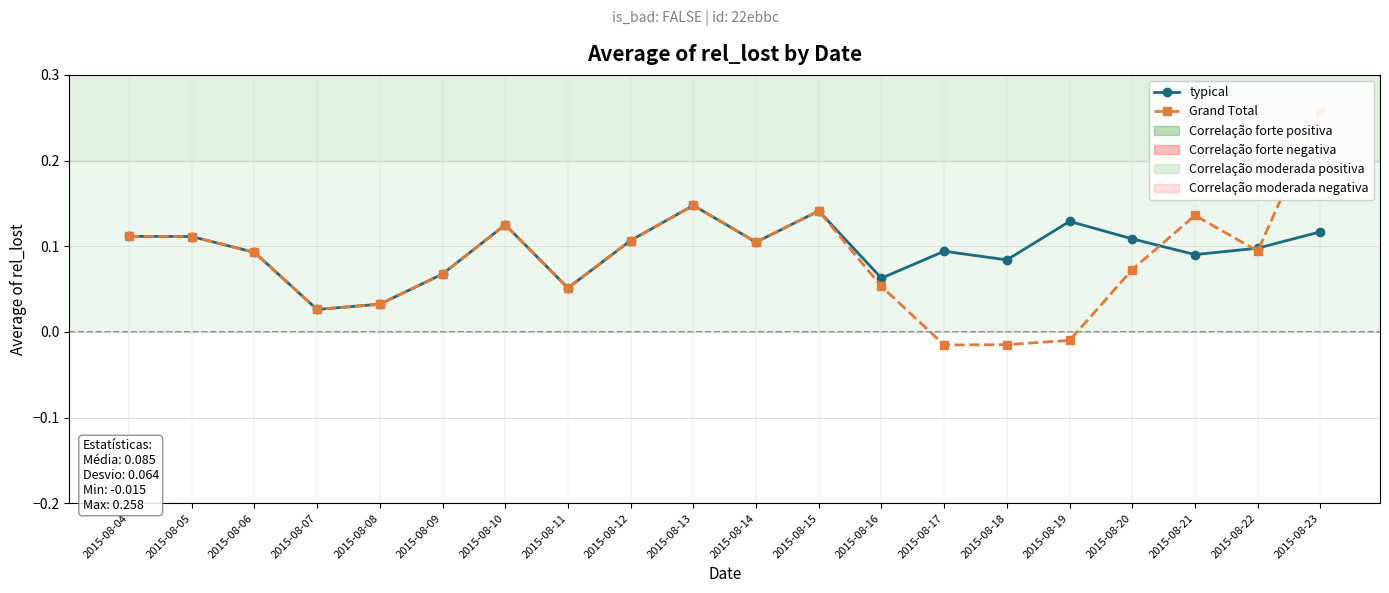

Which series has the largest range (max minus min)?

Grand Total